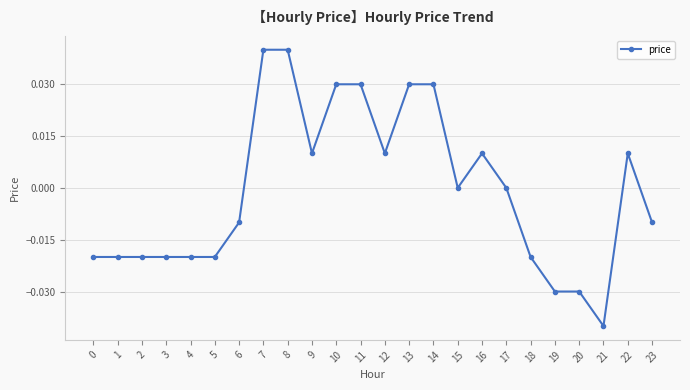

Count the number of categories in the chart.

24